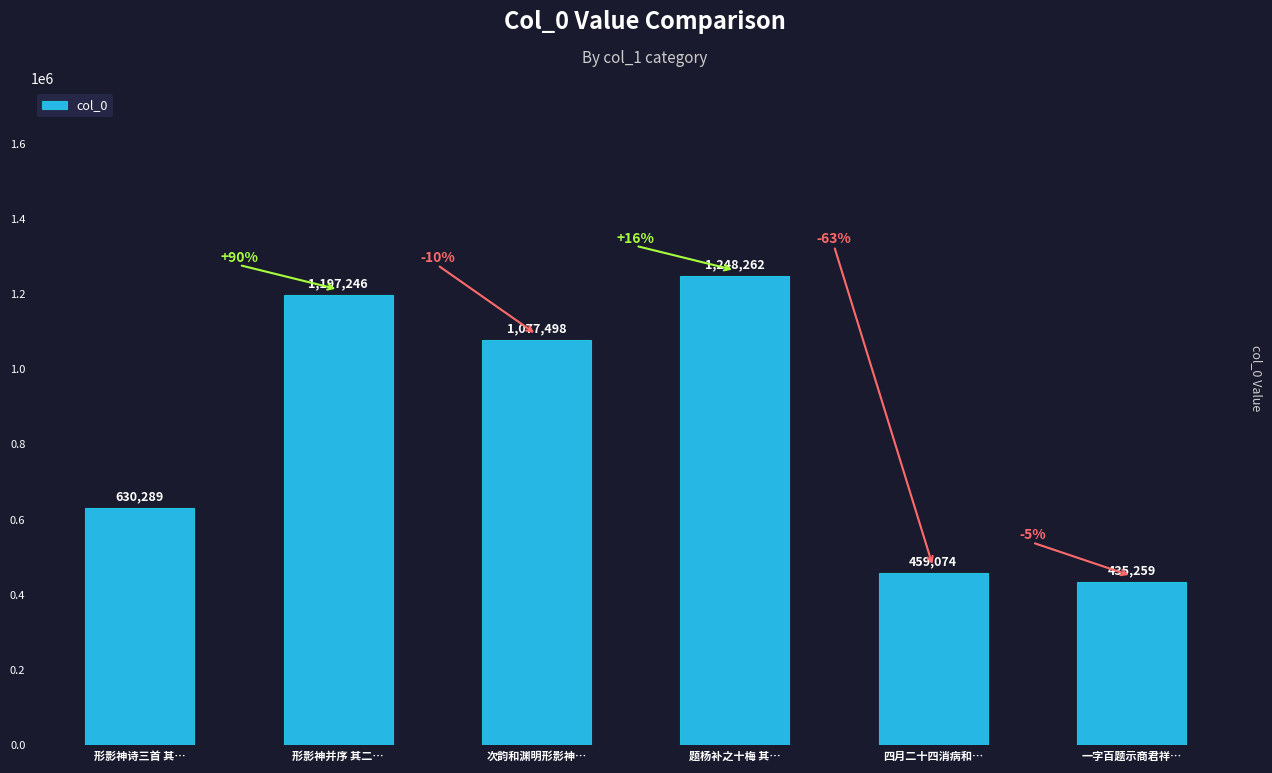

What position from the left is 次韵和渊明形影神…?

3